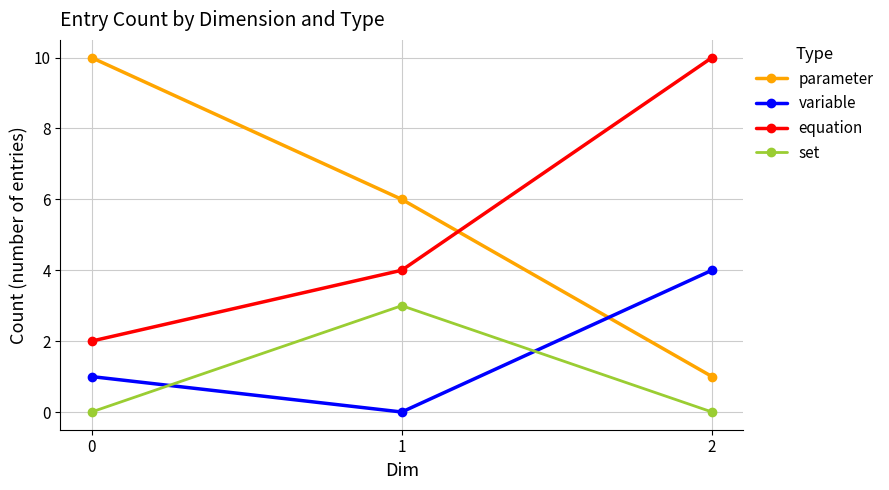

Rank the categories by variable value from lowest to highest.

1, 0, 2